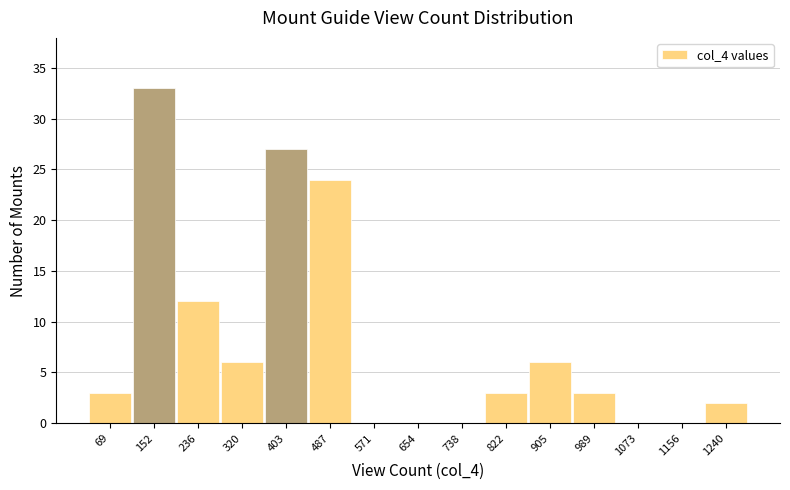

Reading left to right, what are all the values shown in this chart?

69=3	152=33	236=12	320=6	403=27	487=24	571=0	654=0	738=0	822=3	905=6	989=3	1073=0	1156=0	1240=2